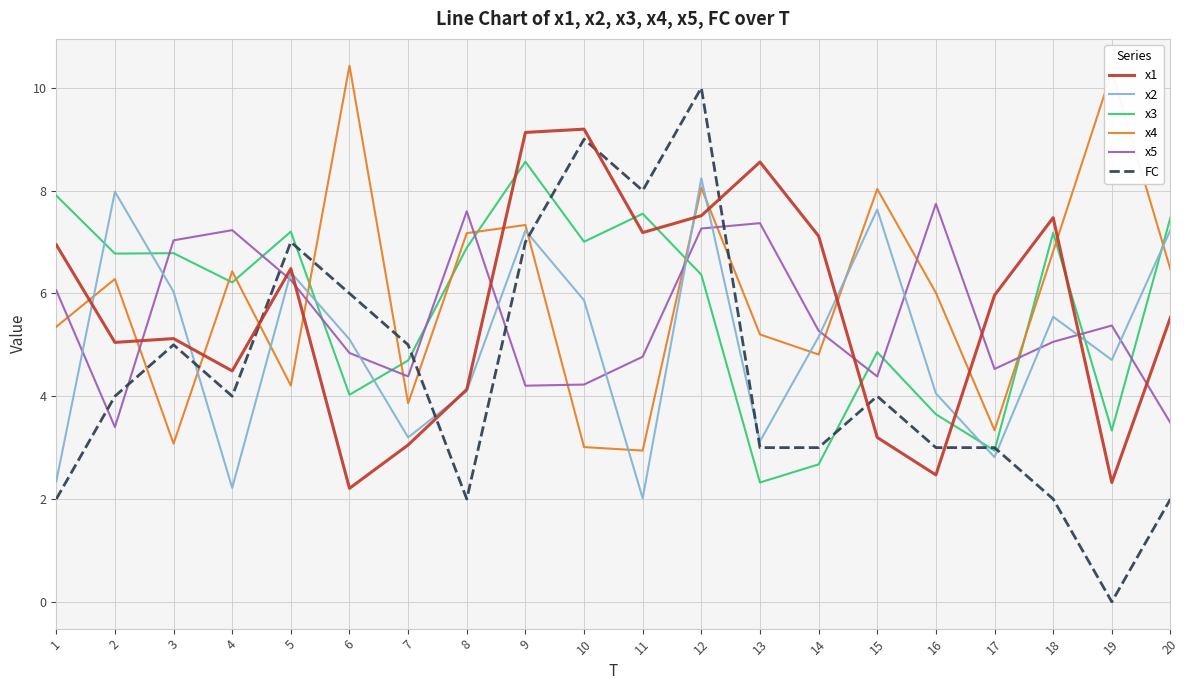

Rank the series at 2 from lowest to highest value.

x5, FC, x1, x4, x3, x2